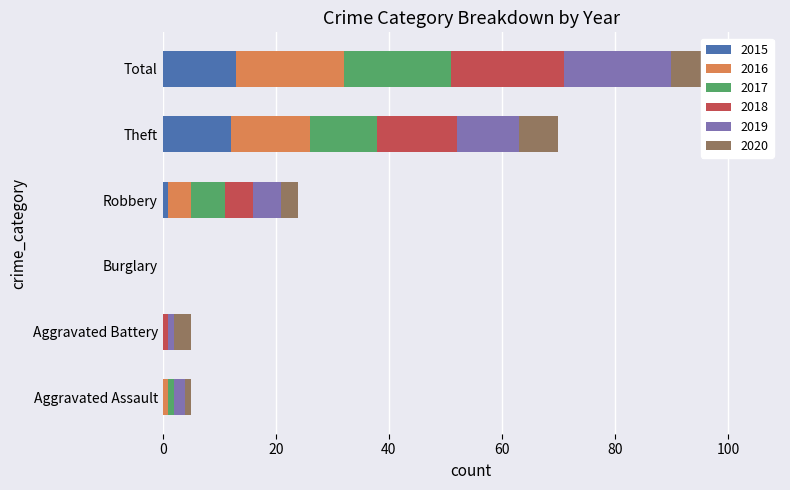

How many data points does each series have?

6